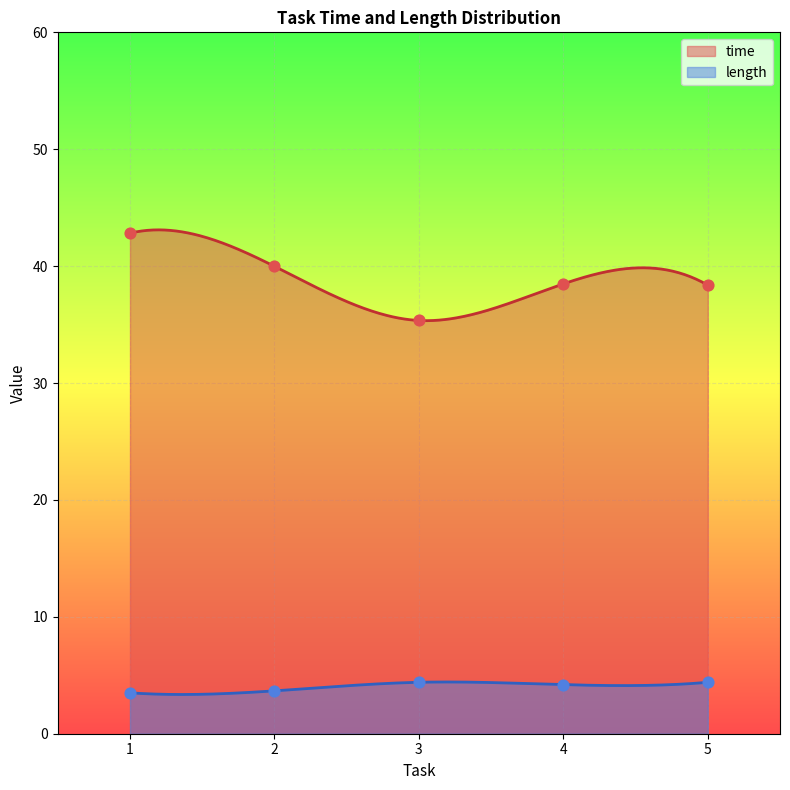

True or false: length and time intersect in this chart.

False